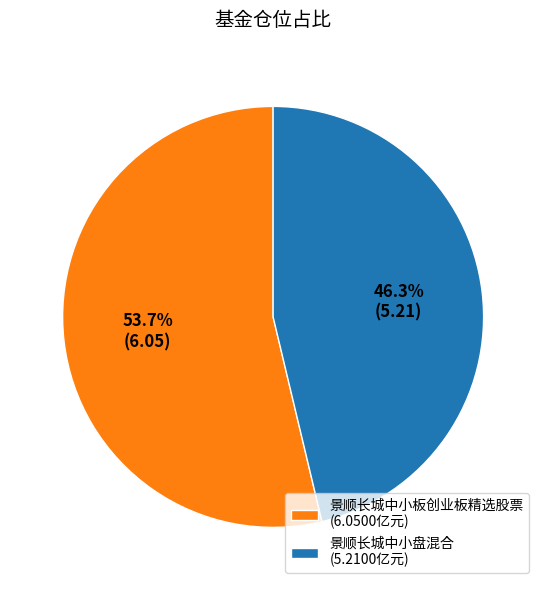

Count the number of slices in the pie.

2